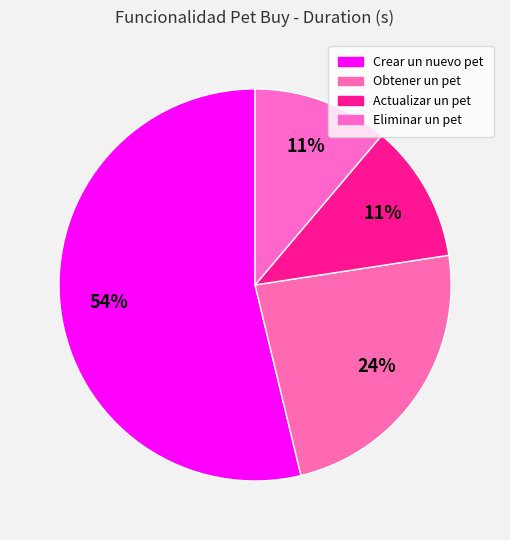

Count the number of slices in the pie.

4